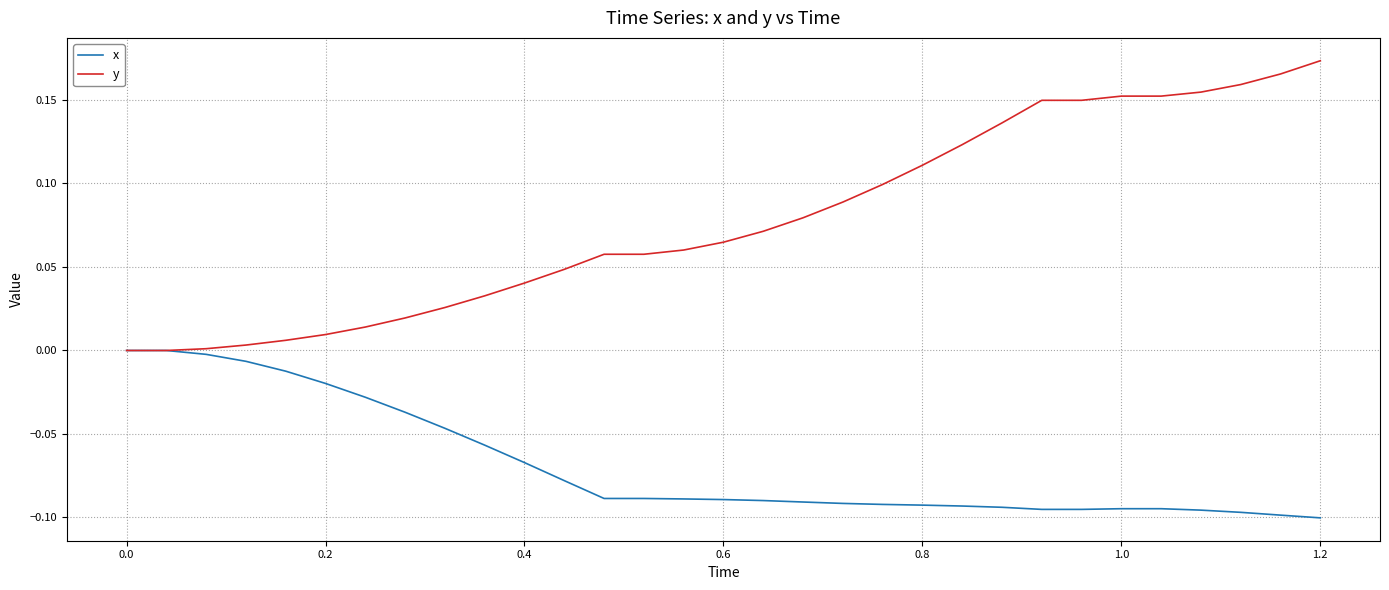

Is this an area chart (filled region under the line)?

No